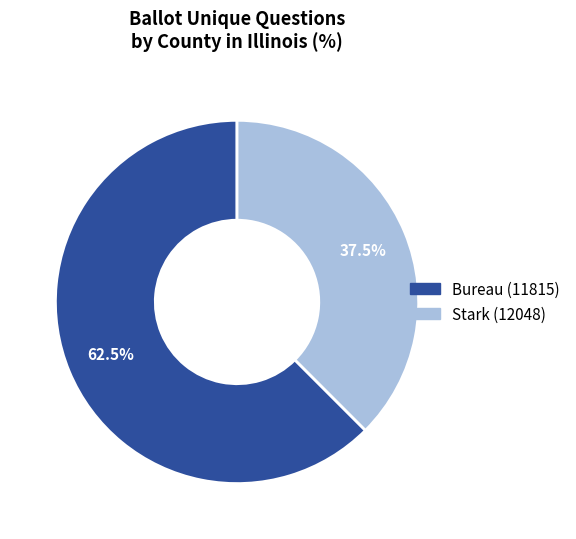

What is the majority slice?

Bureau (11815)